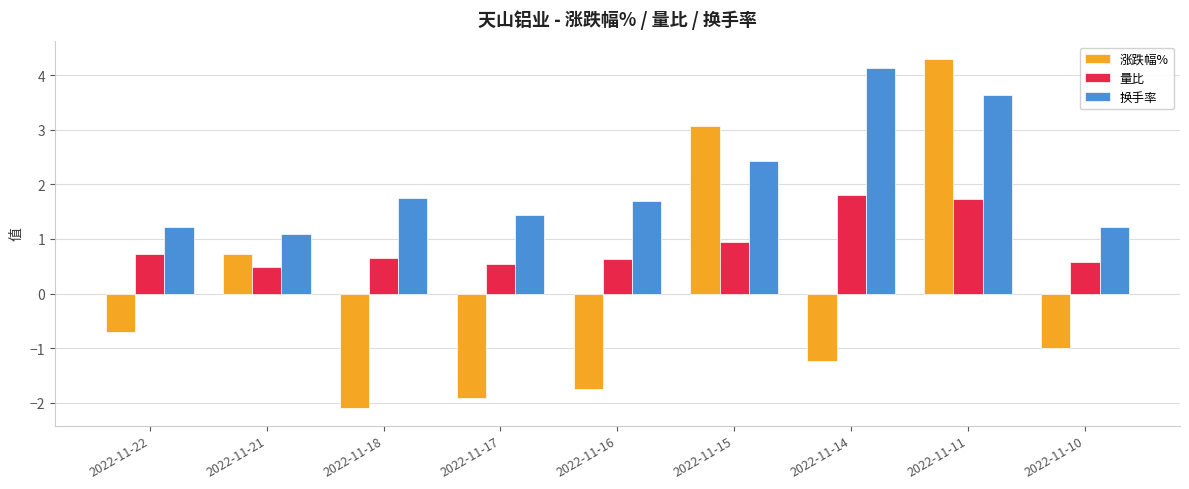

Is it true that 涨跌幅% equals 0.4 at 2022-11-21?

False